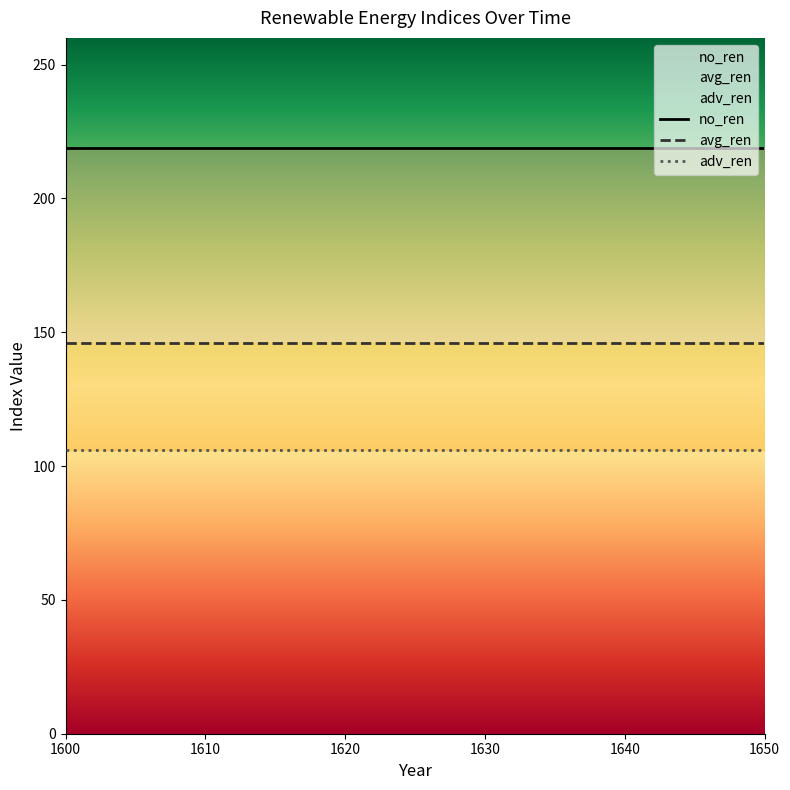

Reading left to right, list all the values displayed in this chart.

no_ren: 219	219	219	219	219	219	219	219	219	219	219	219	219	219	219	219	219	219	219	219
avg_ren: 146	146	146	146	146	146	146	146	146	146	146	146	146	146	146	146	146	146	146	146
adv_ren: 106	106	106	106	106	106	106	106	106	106	106	106	106	106	106	106	106	106	106	106